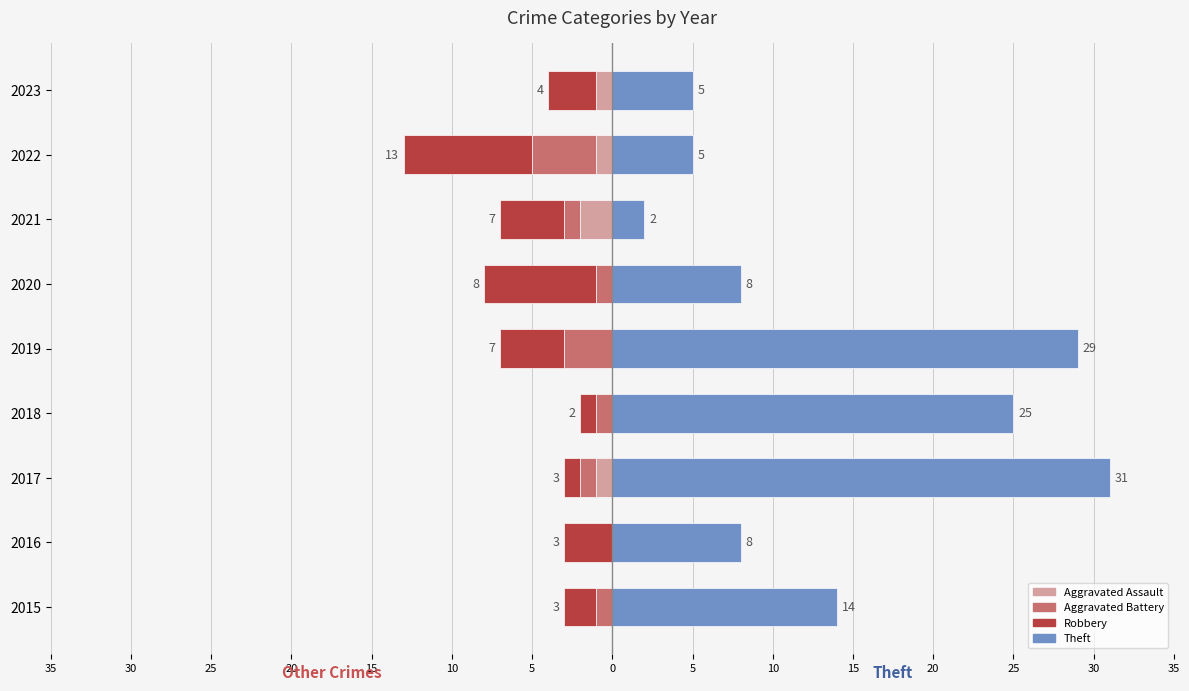

Reading left to right, transcribe all the data shown in this chart.

Aggravated Assault: 0	0	-1	0	0	0	-2	-1	-1
Aggravated Battery: -1	0	-1	-1	-3	-1	-1	-4	0
Robbery: -2	-3	-1	-1	-4	-7	-4	-8	-3
Theft: 14	8	31	25	29	8	2	5	5